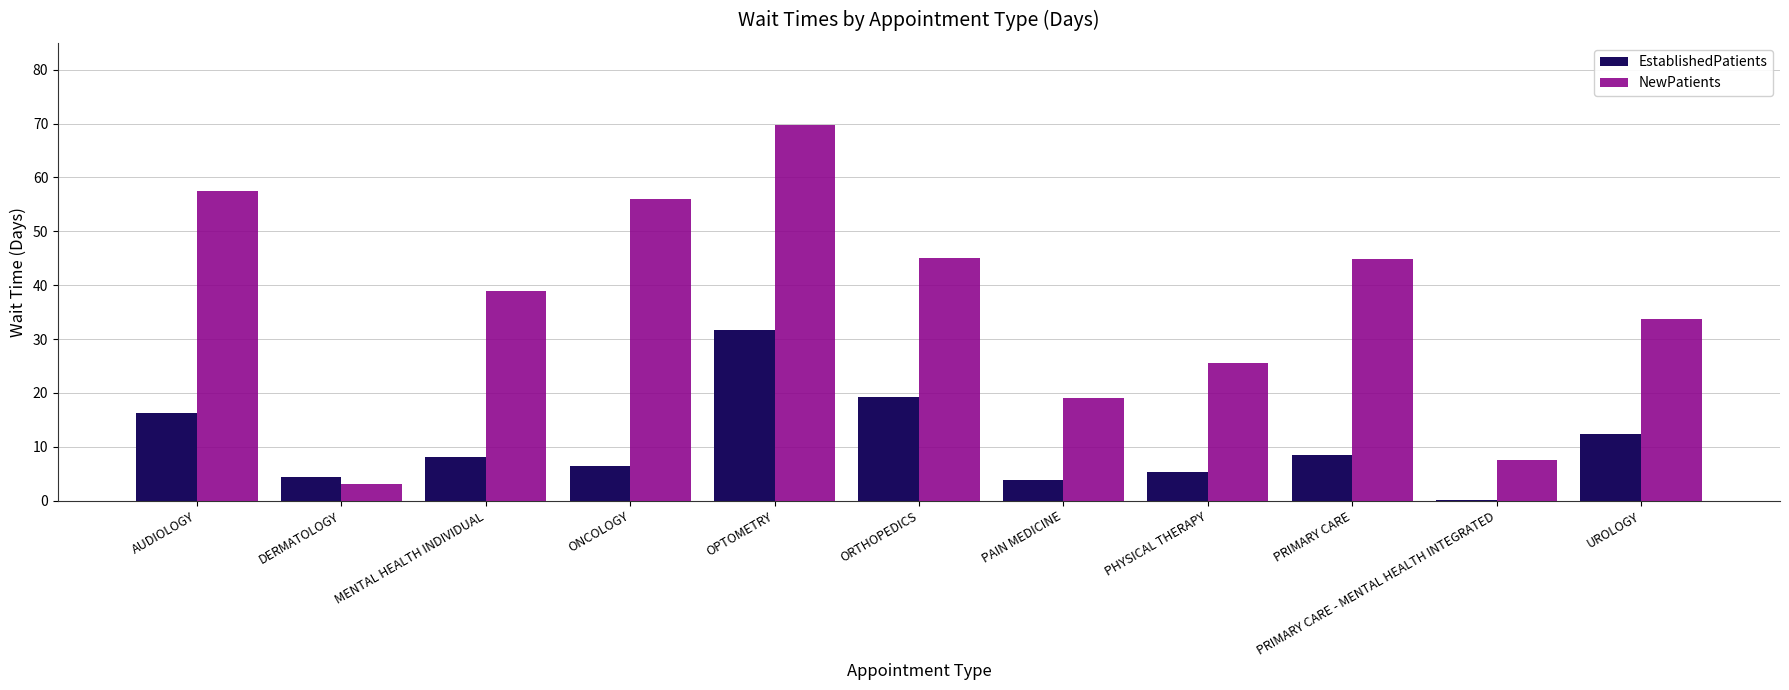

What is the sum of the NewPatients values at ONCOLOGY and MENTAL HEALTH INDIVIDUAL?

95.0